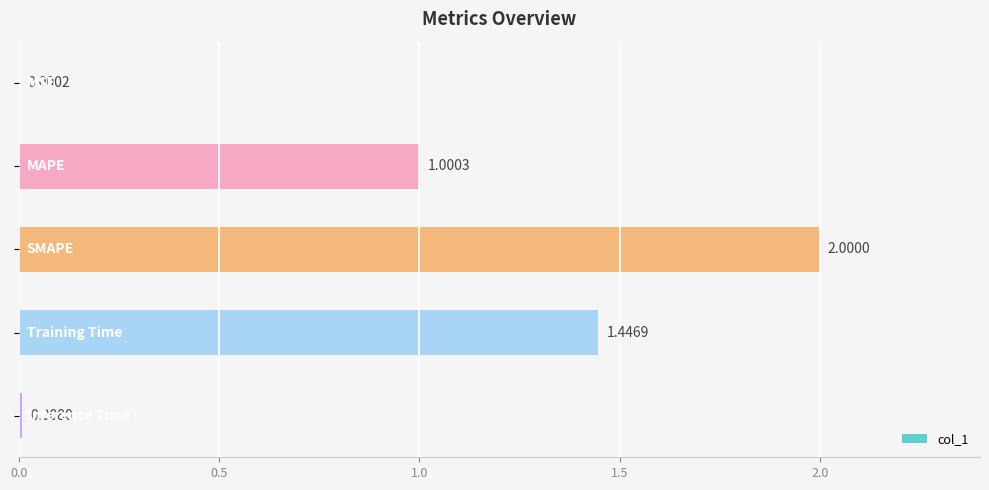

What is the sum of all values?

4.5